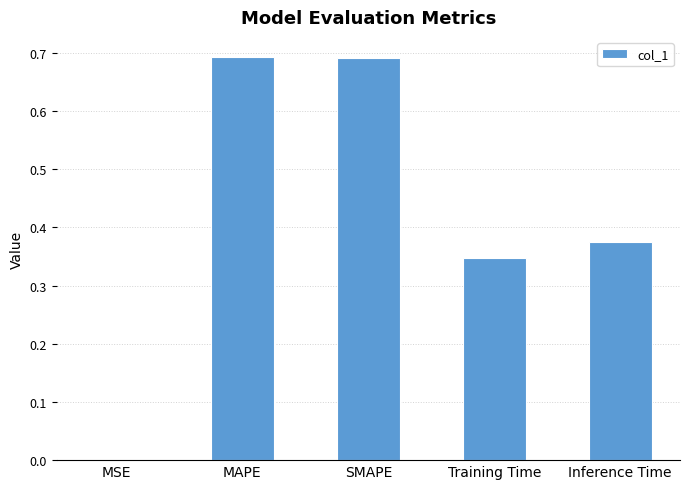

Count the number of categories in the chart.

5